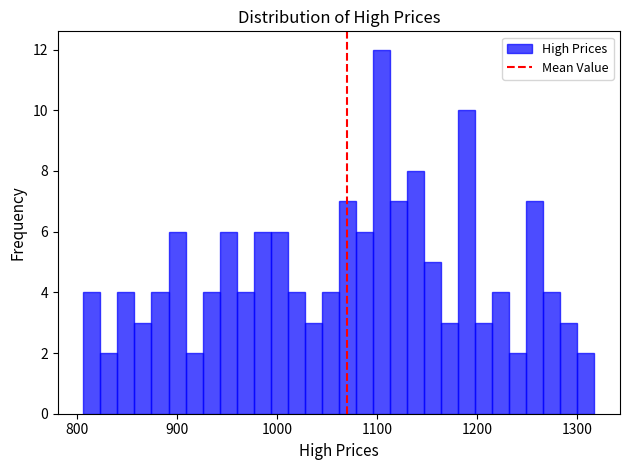

Around what value on the x-axis is the tallest bar? Give the approximate position of its centre, as read against the axis.

1100